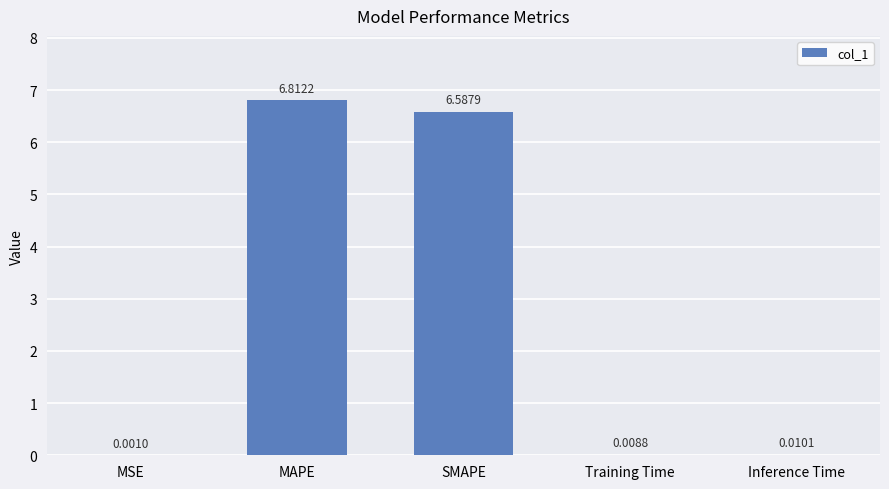

At which label is the value closest to 3?

Inference Time